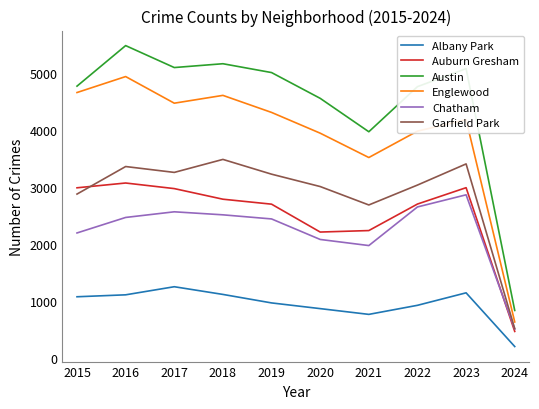

In Garfield Park, how many points are higher than both neighbors (excluding endpoints)?

3